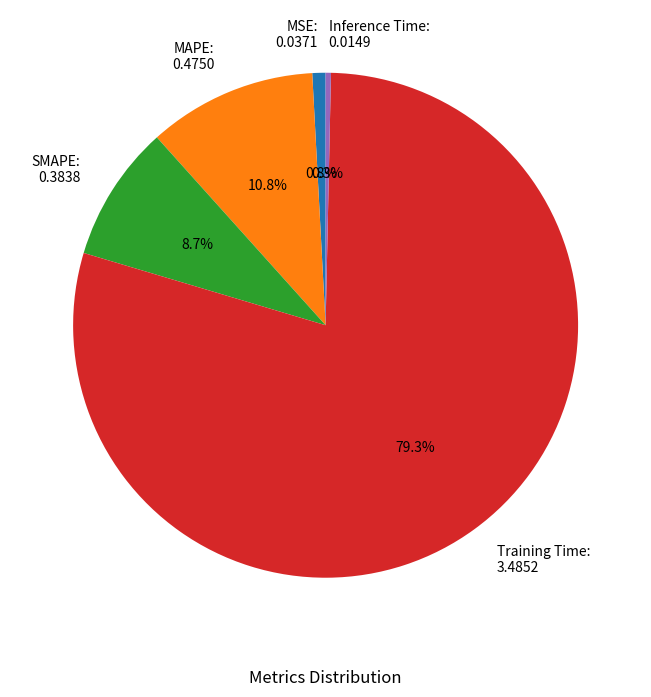

What percentage is the Training Time slice, to the nearest percent?

79%